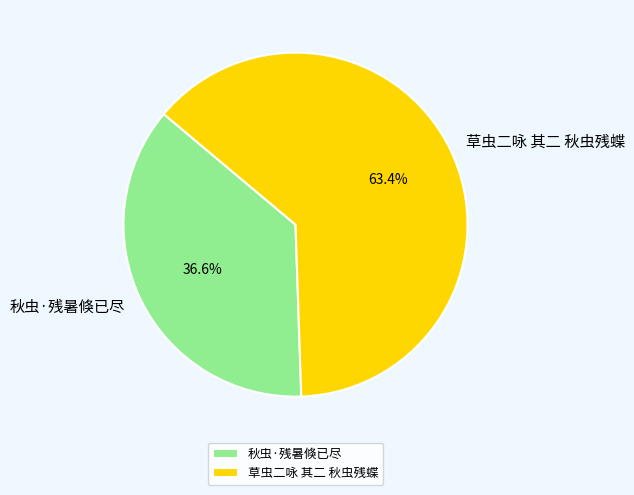

Combined, do 秋虫·残暑倏已尽 and 草虫二咏 其二 秋虫残蝶 account for over 50%?

Yes